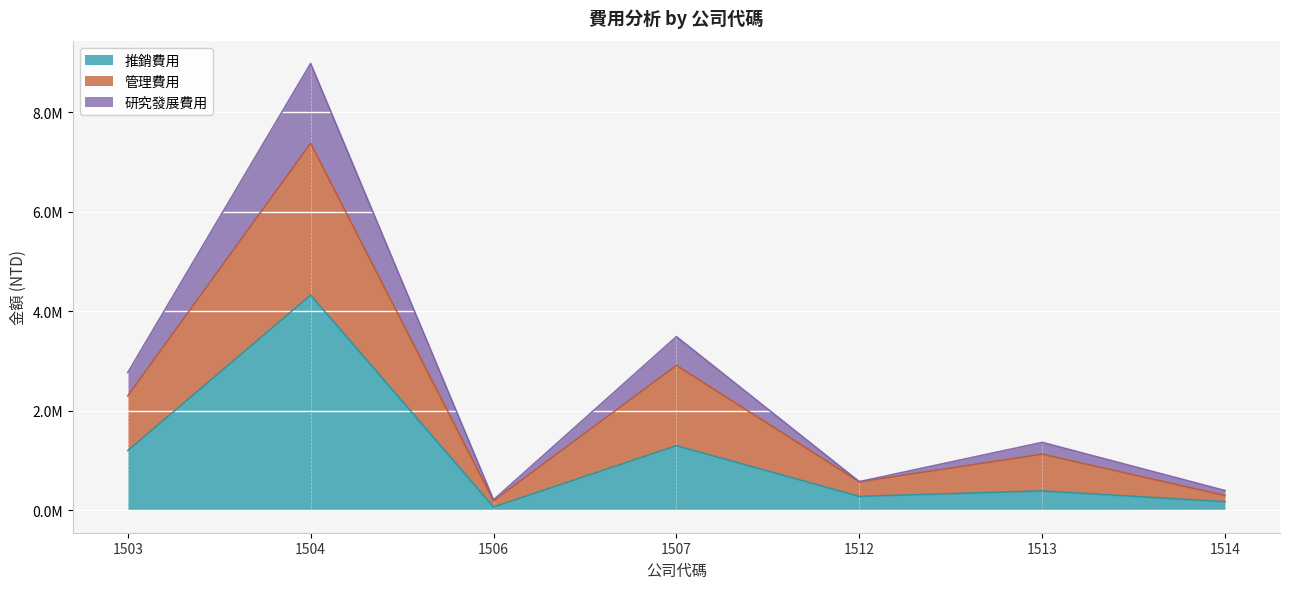

Which category has the lowest value in the 推銷費用 series?

1506